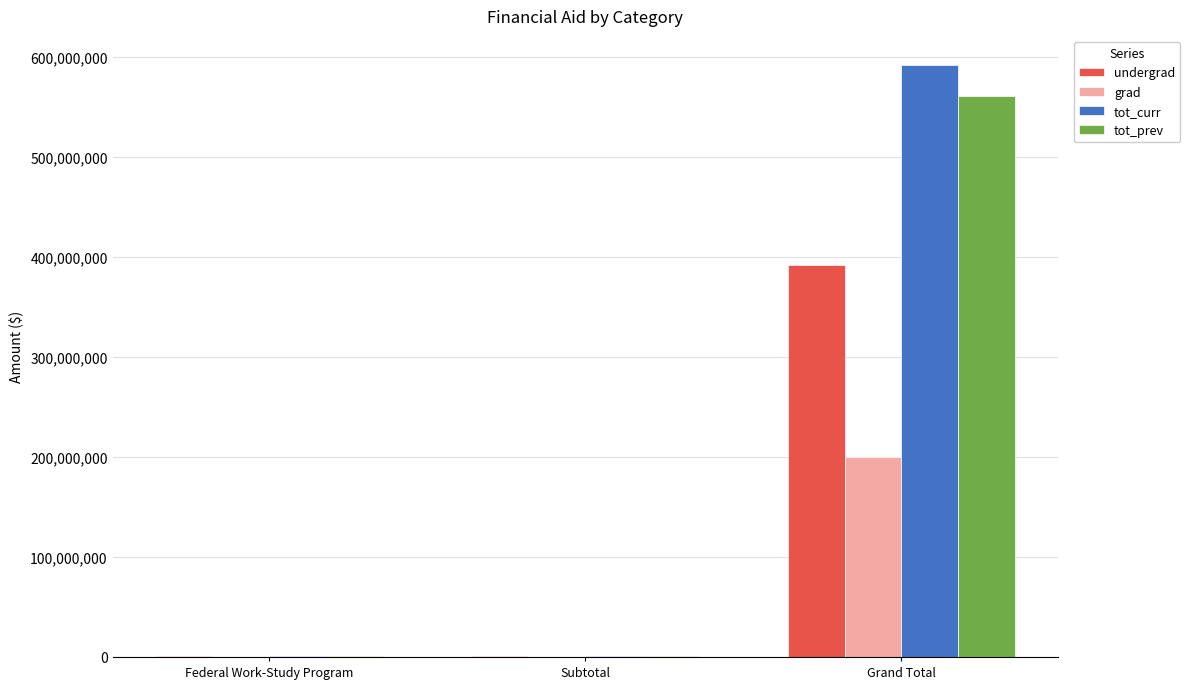

Reading left to right, transcribe all the data shown in this chart.

undergrad: Federal Work-Study Program=787569	Subtotal=787569	Grand Total=391735413
grad: Federal Work-Study Program=17187	Subtotal=17187	Grand Total=199742687
tot_curr: Federal Work-Study Program=804756	Subtotal=804756	Grand Total=591478100
tot_prev: Federal Work-Study Program=762520	Subtotal=762520	Grand Total=560815888